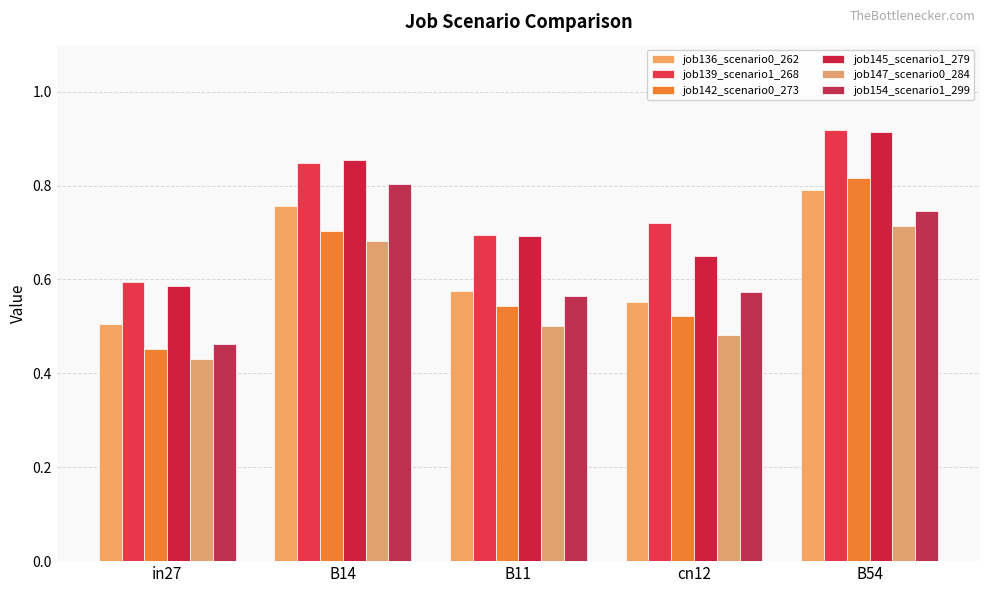

What is the sum of all job145_scenario1_279 values?

3.7